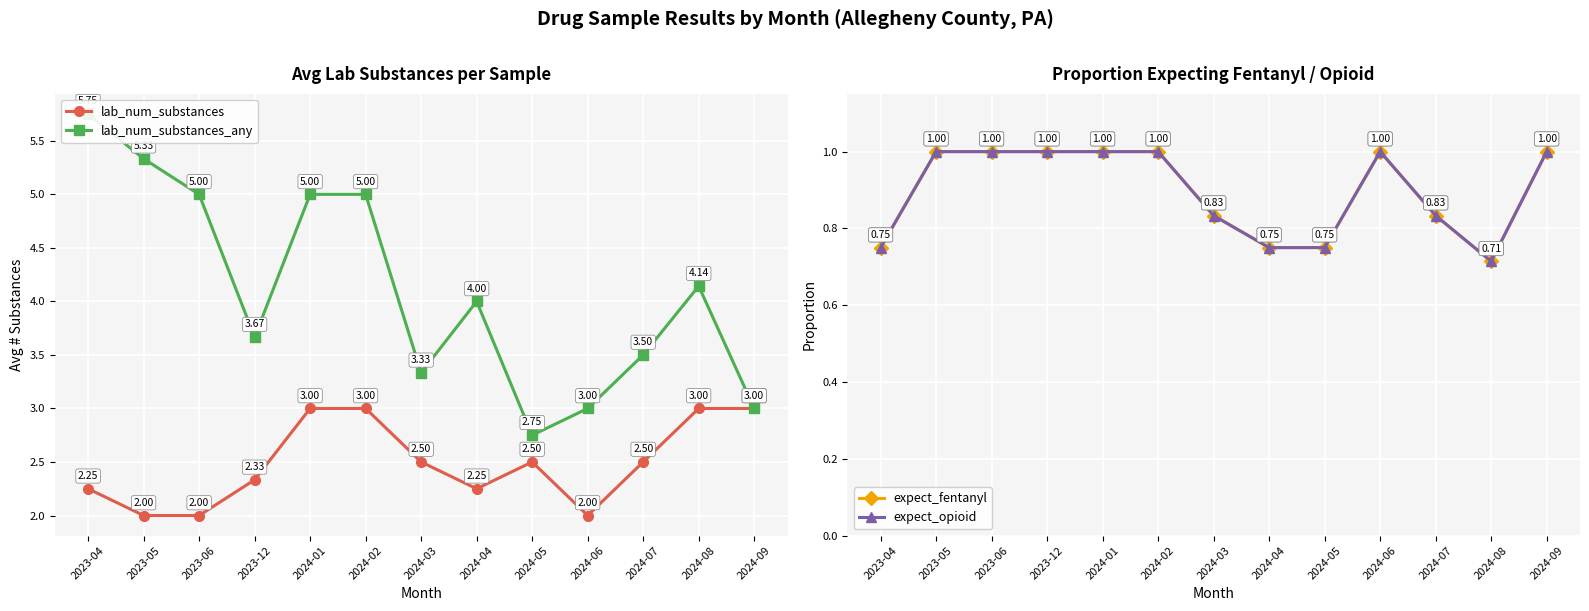

What is the label of the 2nd point from the right?

2024-08